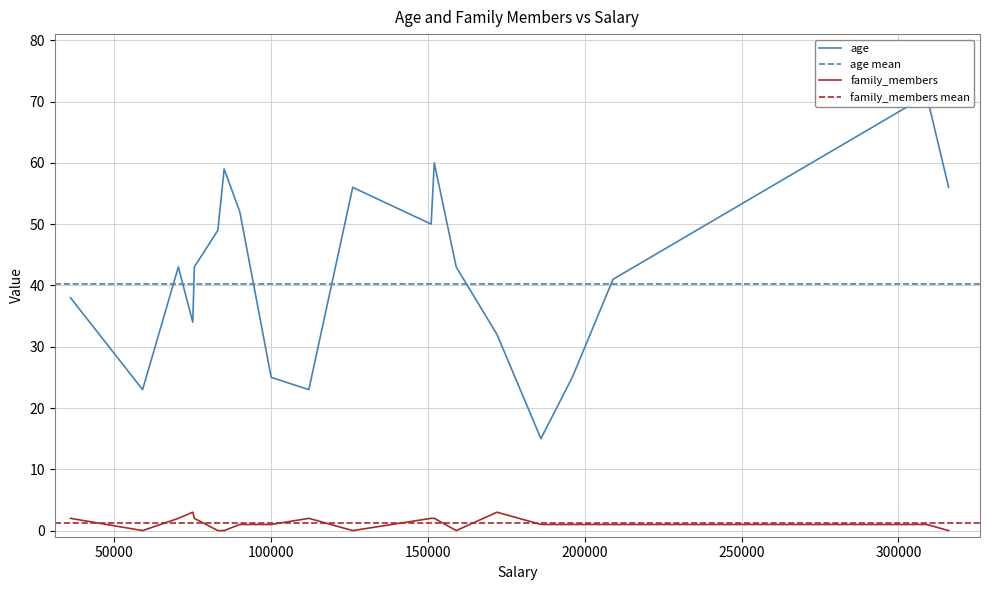

Which series changed the most between 126000 and 152000?

age